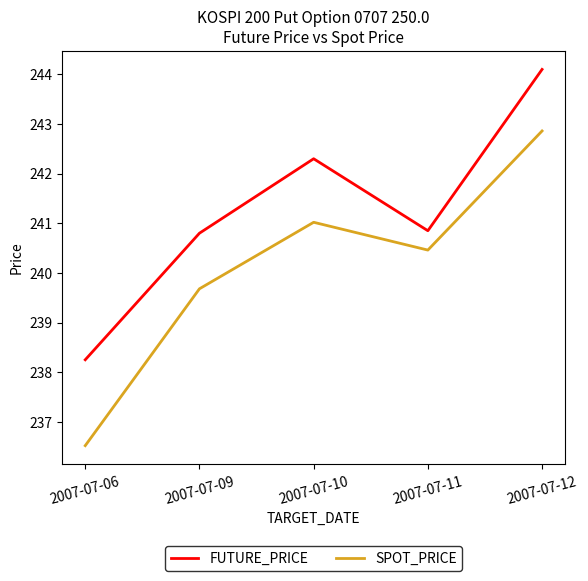

What are all the series names shown in the legend?

FUTURE_PRICE, SPOT_PRICE